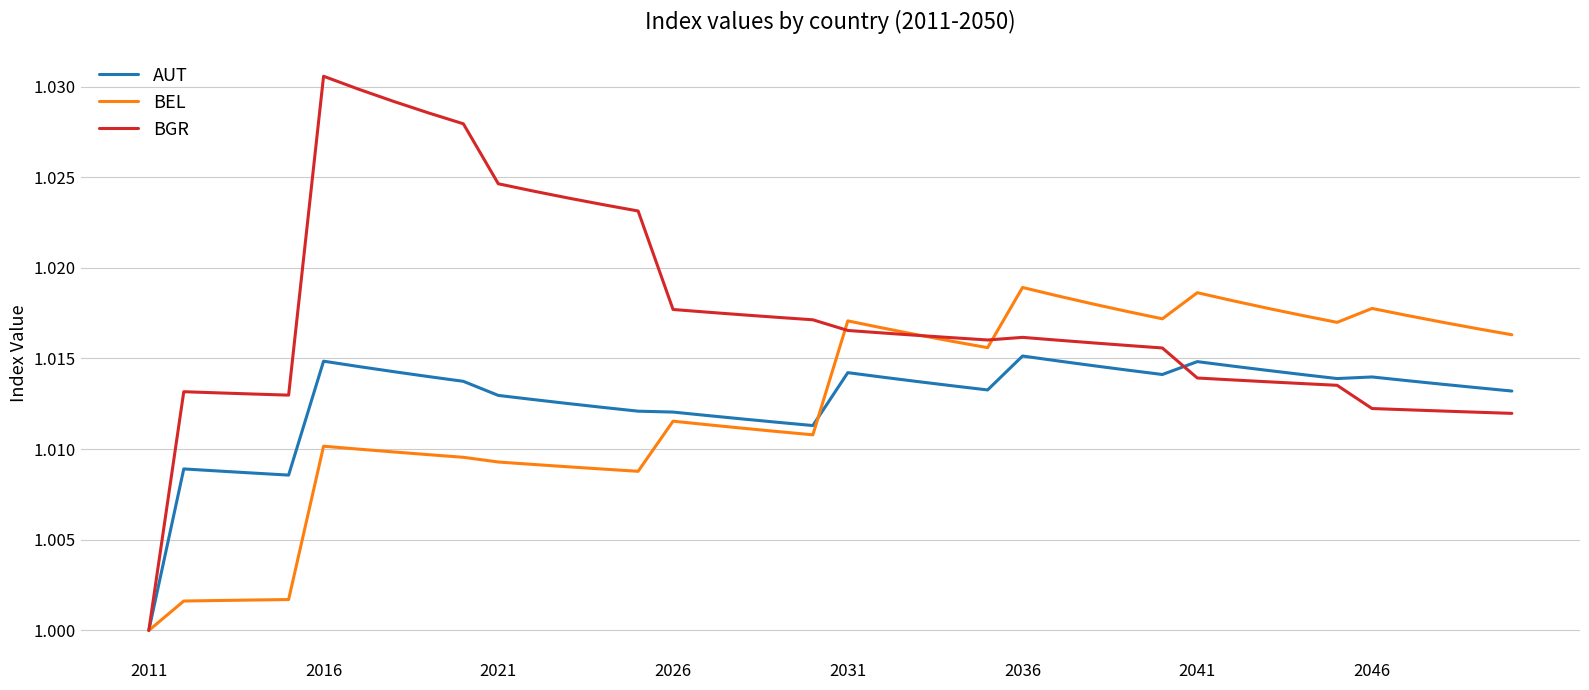

Which series has the largest total across all categories?

BGR